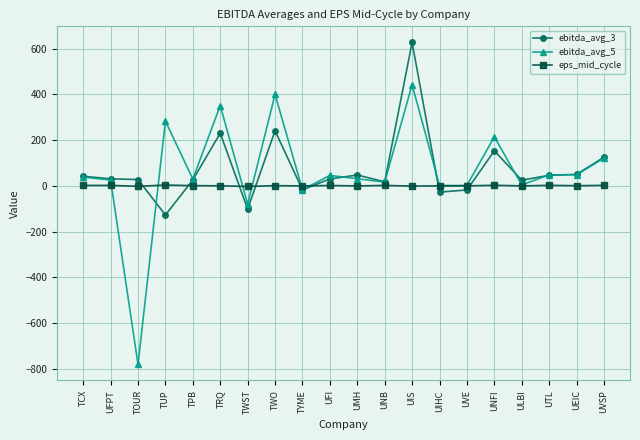

What is the difference between the maximum and minimum values in the eps_mid_cycle series?

6.2